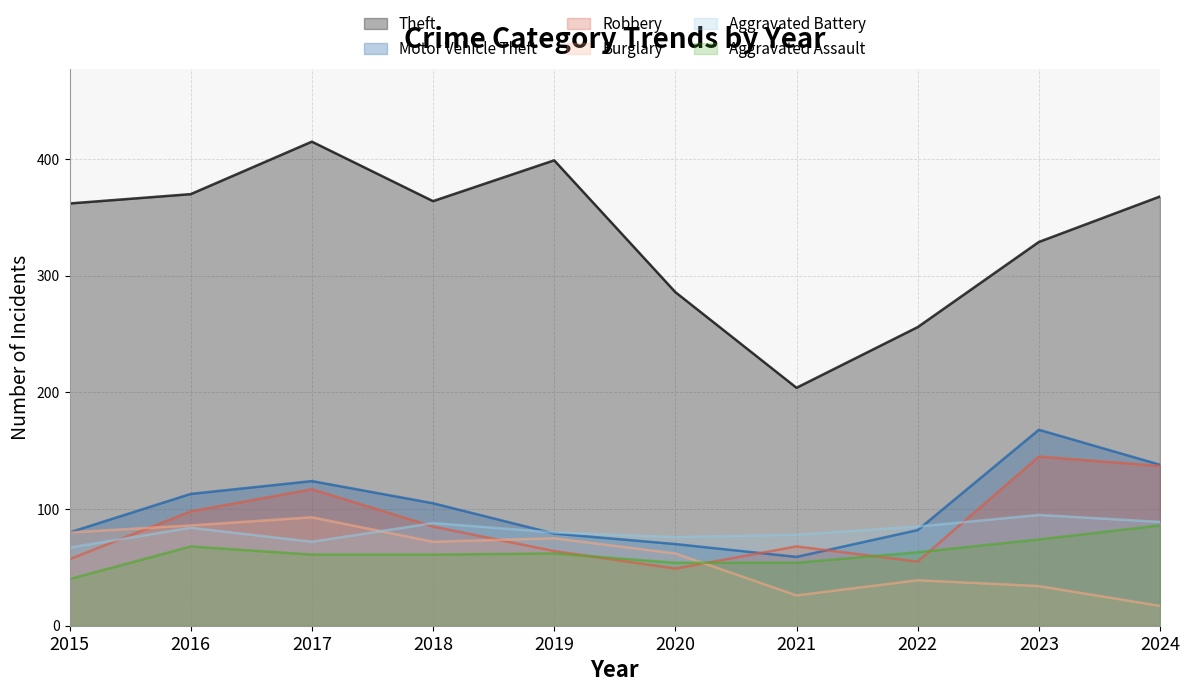

What is the difference between the Theft values at 2024 and 2017?

47